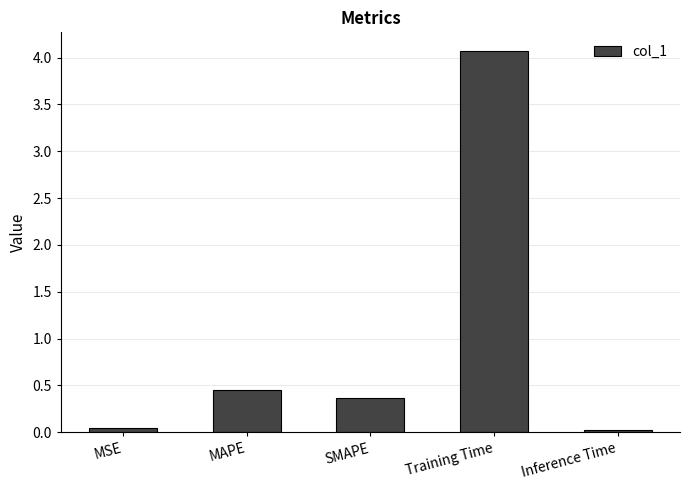

What position from the left is Inference Time?

5